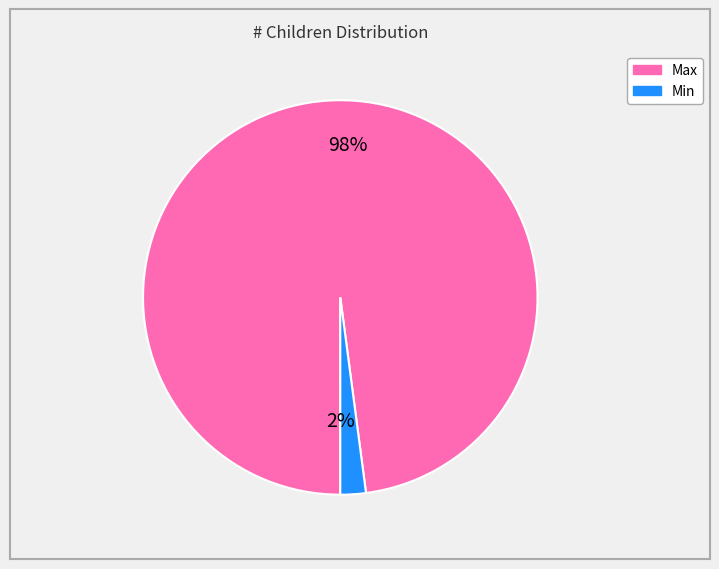

What is the smallest slice in the pie chart?

Min